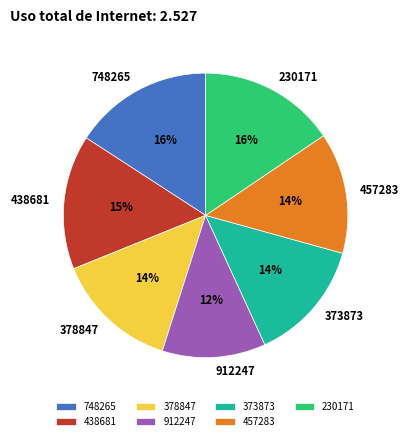

Does 373873 account for over 50% of the chart?

No